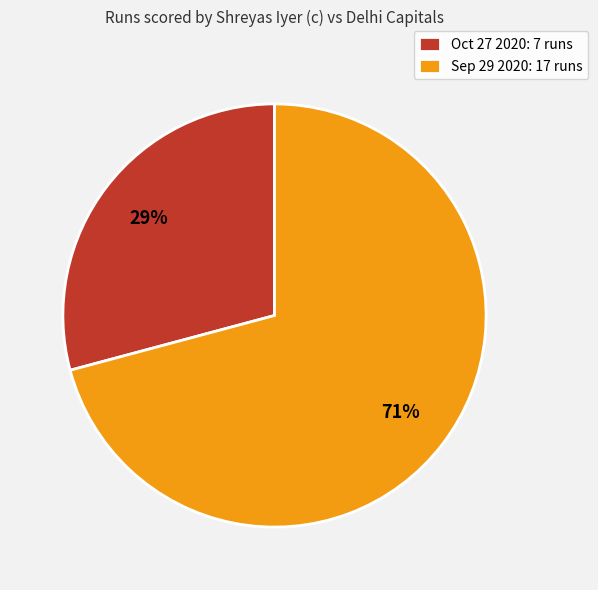

To the nearest percent, what is the combined percentage of Oct 27 2020 and Sep 29 2020?

100%